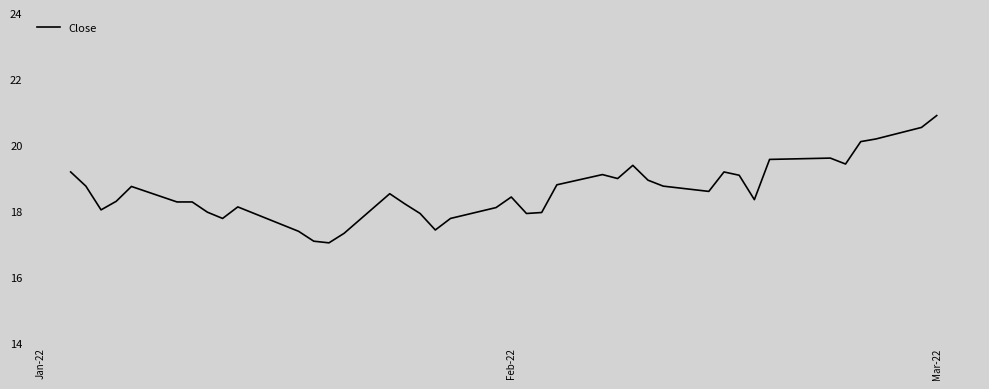

What is the greatest value displayed?

20.9